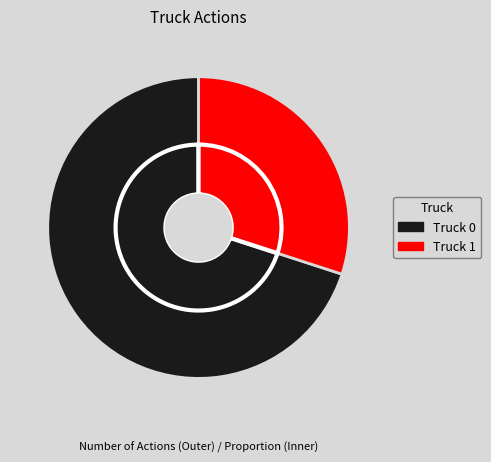

How much of the chart is everything except Truck 0?

30.0%